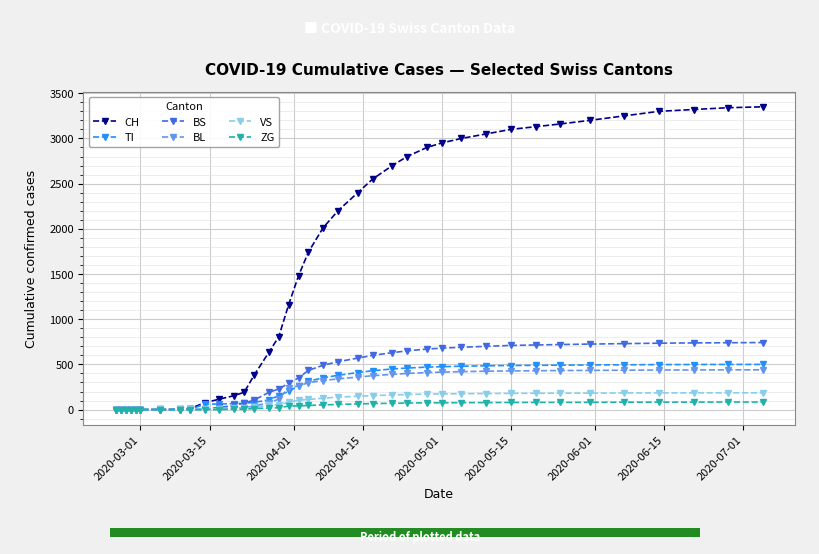

How many categories are shown in the chart?

38